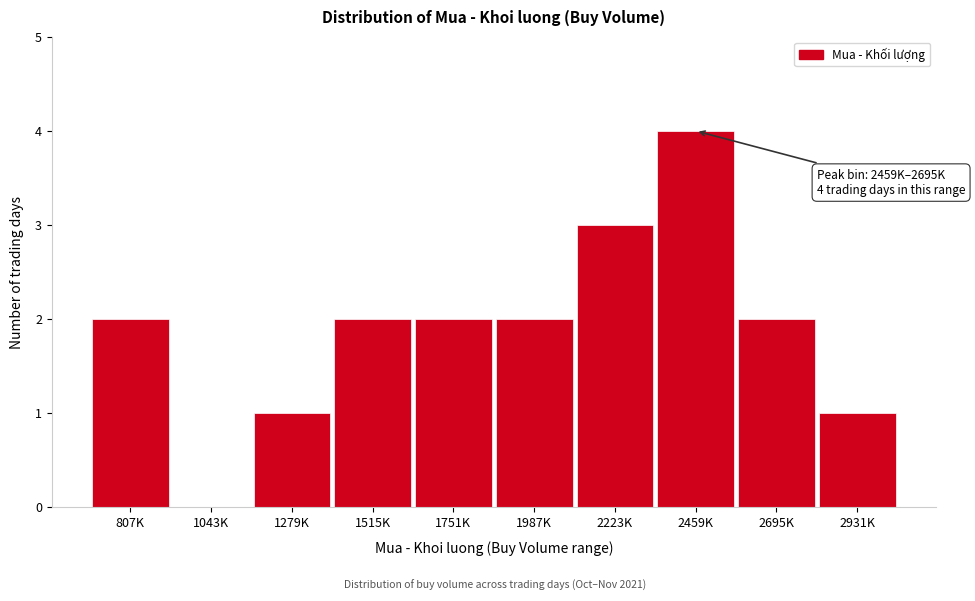

Reading right to left, transcribe all the data shown in this chart.

2931K=1	2695K=2	2459K=4	2223K=3	1987K=2	1751K=2	1515K=2	1279K=1	1043K=0	807K=2